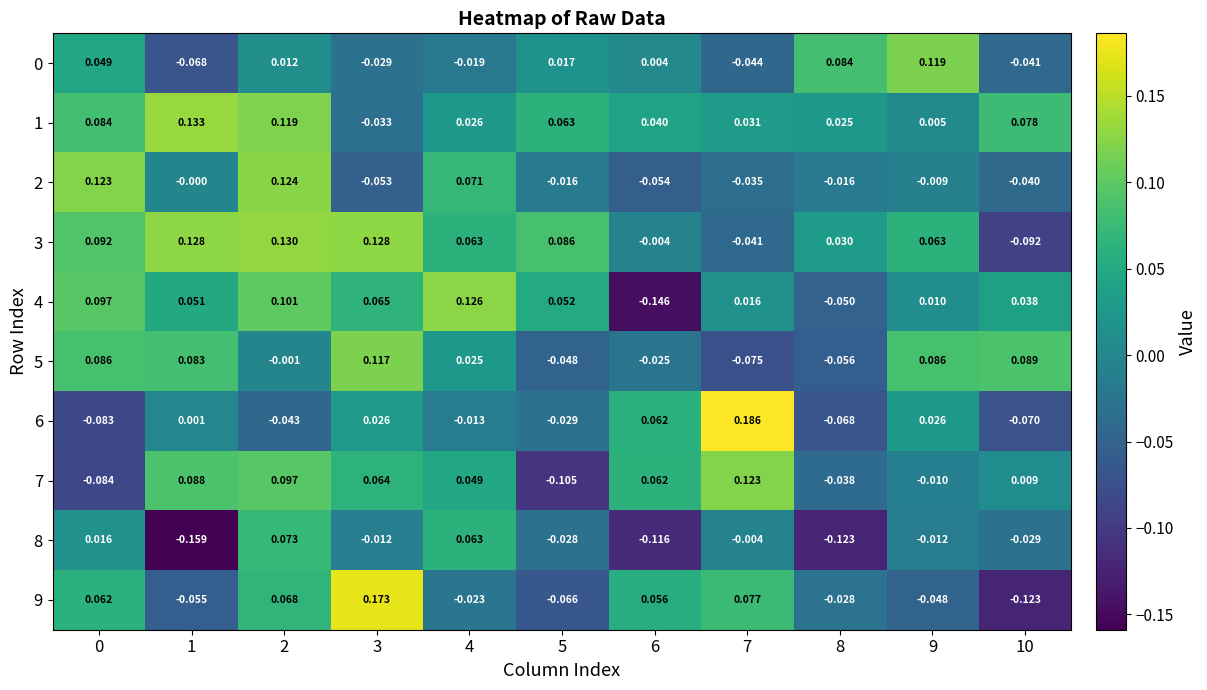

Is the value of 4 at 8 greater than the value of 6 at 6?

No